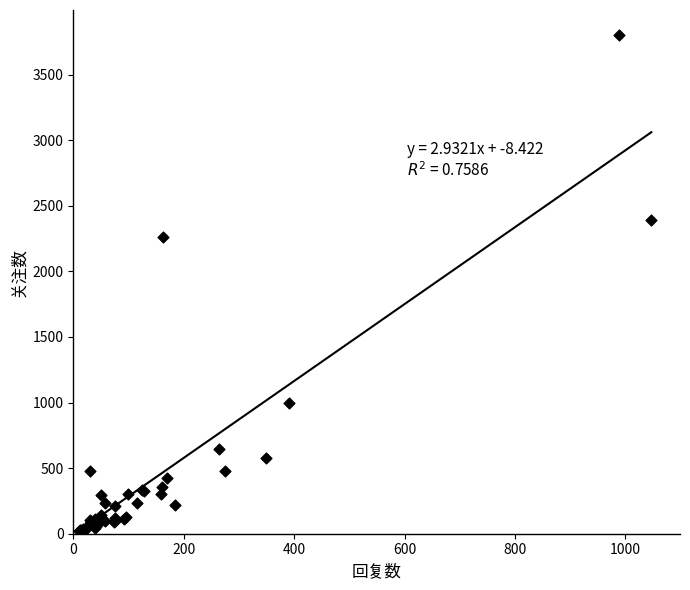

What Y value in the scatter plot is closest to 1913?

2264